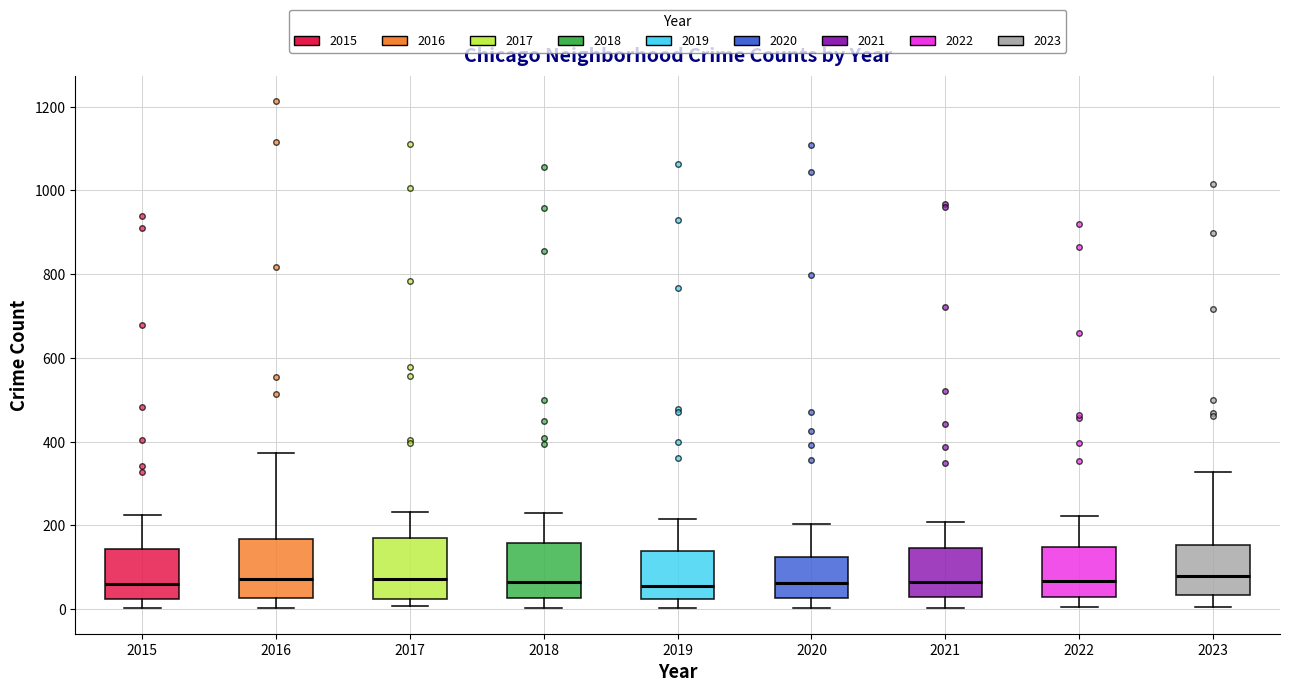

Reading left to right, transcribe this box plot: for each box, give where its median line is, the range the box spans, and where its two whiskers end, as read against the y-axis. The values are not printed on the chart, so give them approximately, as read against the axis.

2015: median 60, box 20 to 140, whiskers 0 to 220
2016: median 80, box 20 to 160, whiskers 0 to 380
2017: median 80, box 20 to 160, whiskers 0 to 240
2018: median 60, box 20 to 160, whiskers 0 to 240
2019: median 60, box 20 to 140, whiskers 0 to 220
2020: median 60, box 20 to 120, whiskers 0 to 200
2021: median 60, box 20 to 140, whiskers 0 to 200
2022: median 60, box 20 to 140, whiskers 0 to 220
2023: median 80, box 40 to 160, whiskers 0 to 320